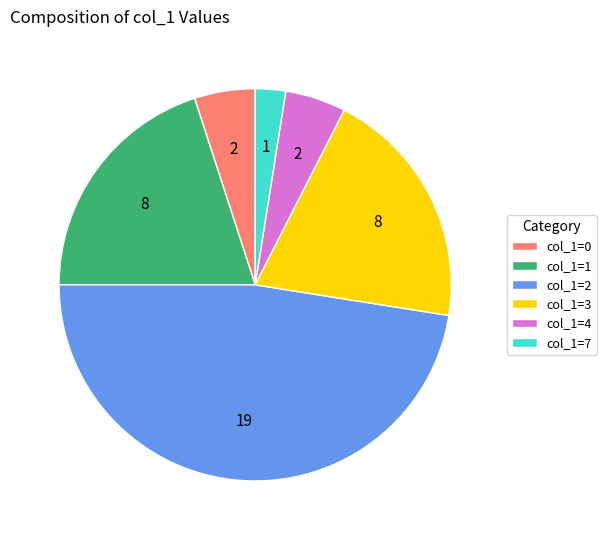

What is the smallest slice in the pie chart?

col_1=7